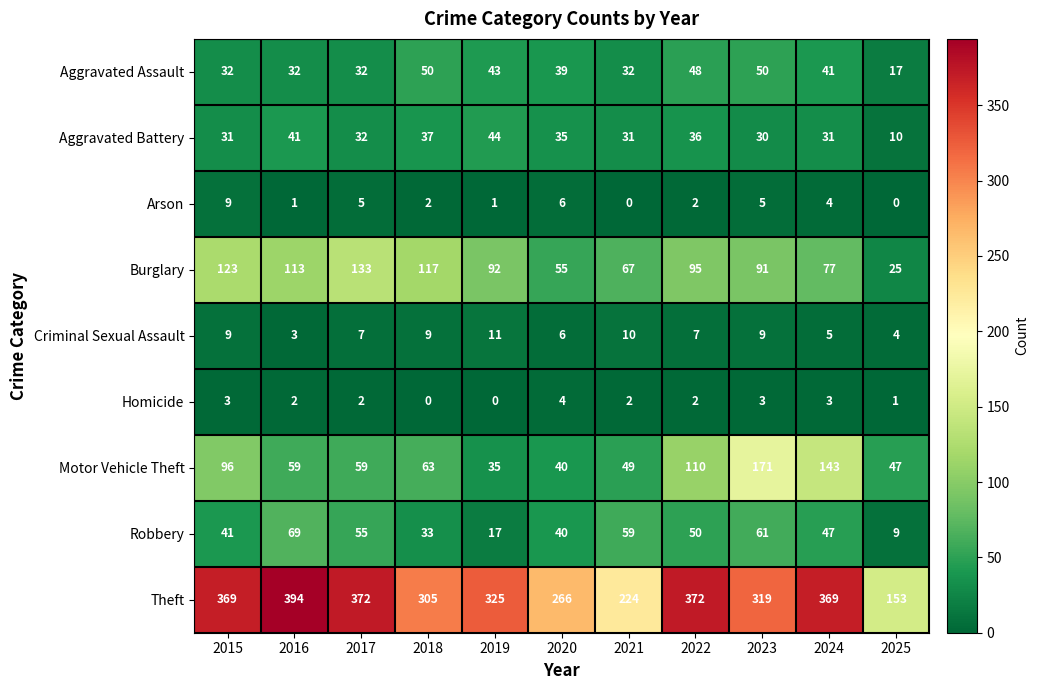

Between 2022 and 2023, which series saw the biggest shift?

Motor Vehicle Theft